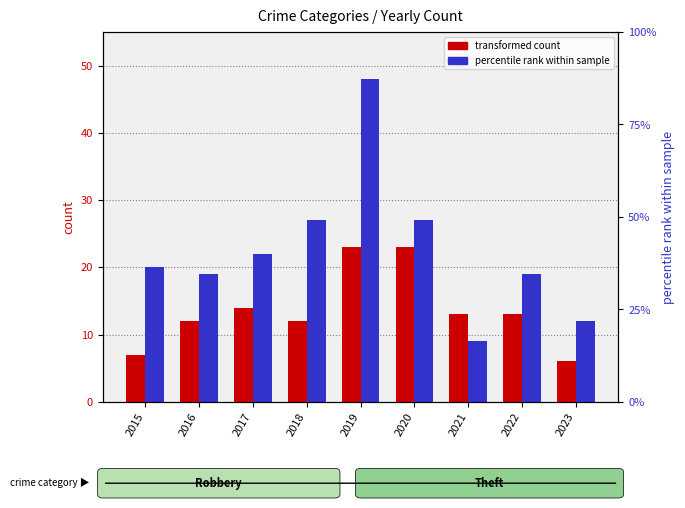

Which has a higher value, 2019 or 2021?

2019